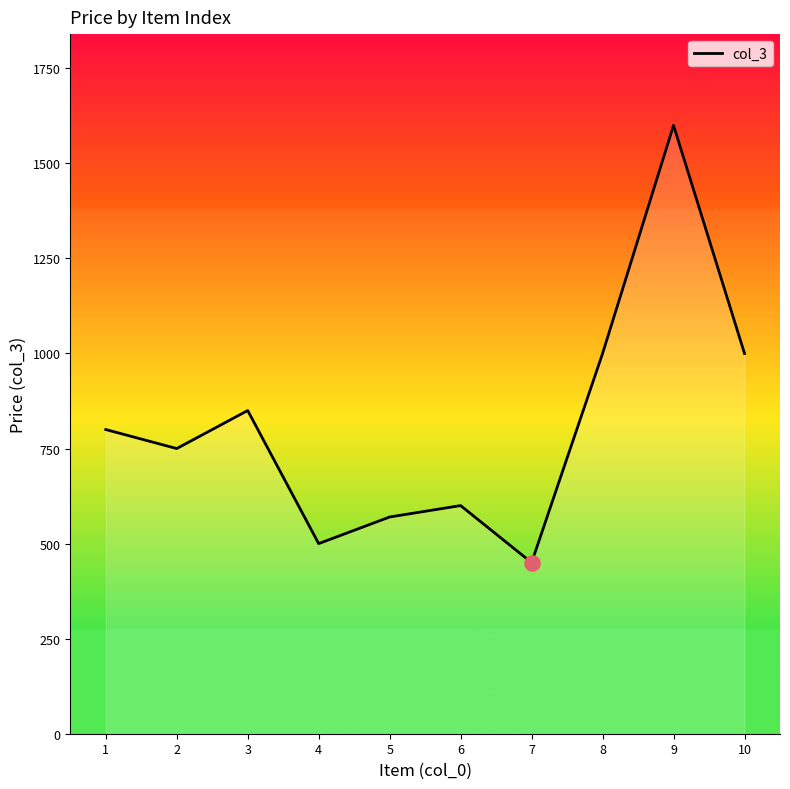

What is the change in value from 3 to 5?

-280